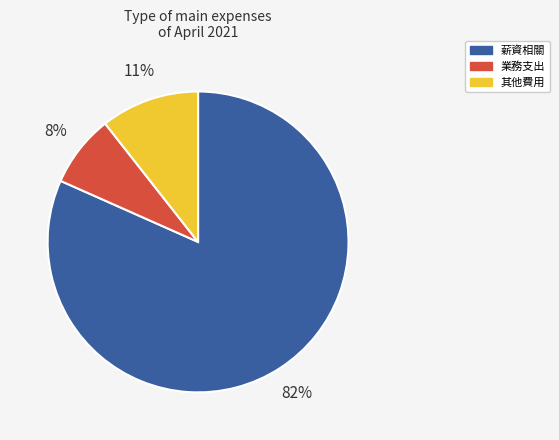

True or false: 其他費用 accounts for 20% of the total.

False